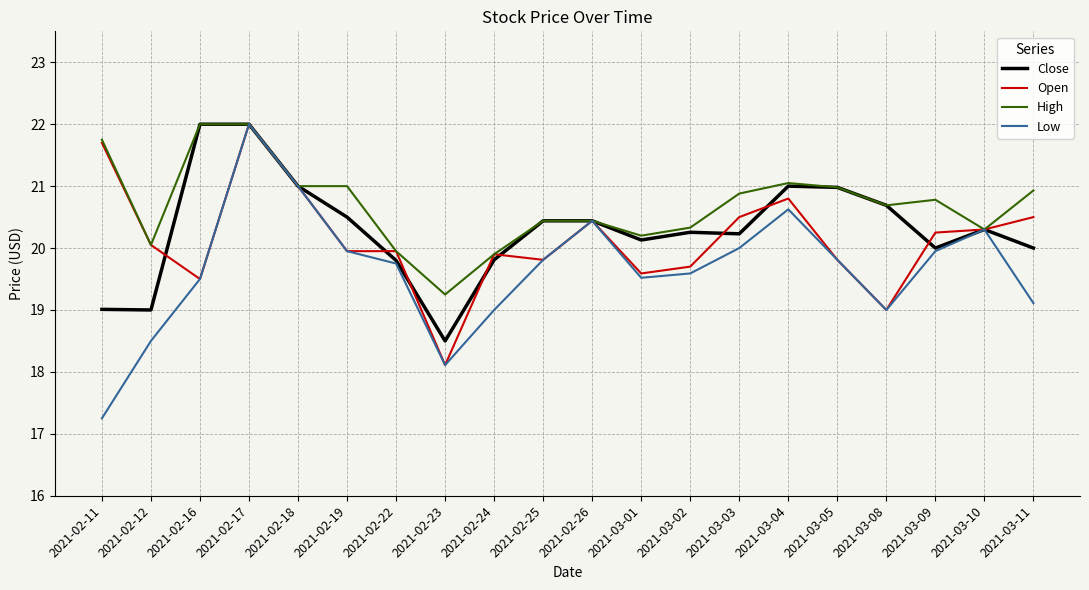

What is the maximum value shown in the chart?

22.0